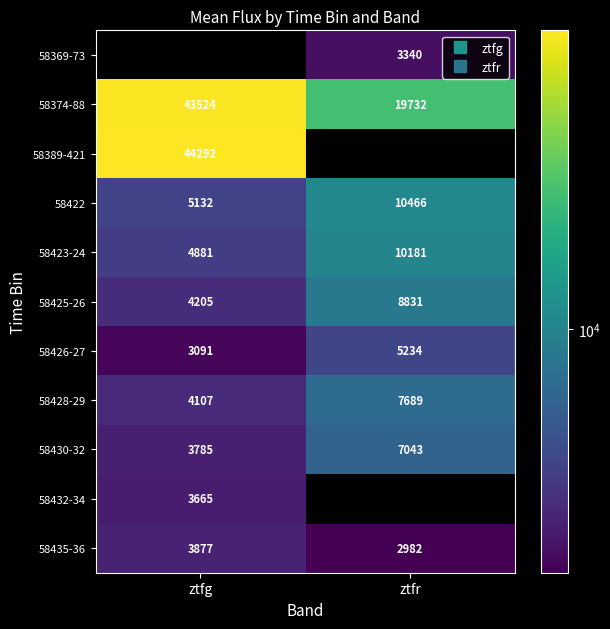

What is the sum of all 58430-32 values?

10827.6